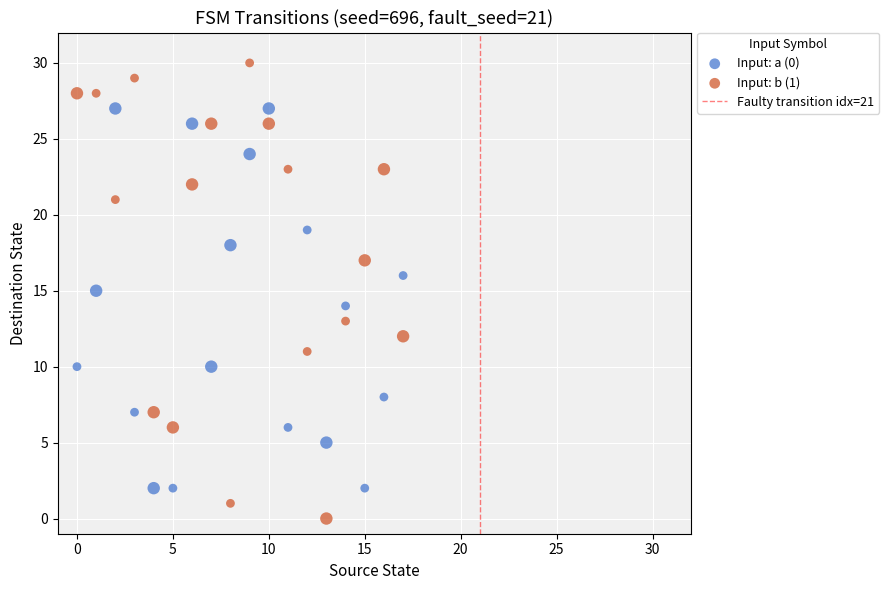

Which series reaches the minimum Y coordinate?

Input: b (1)